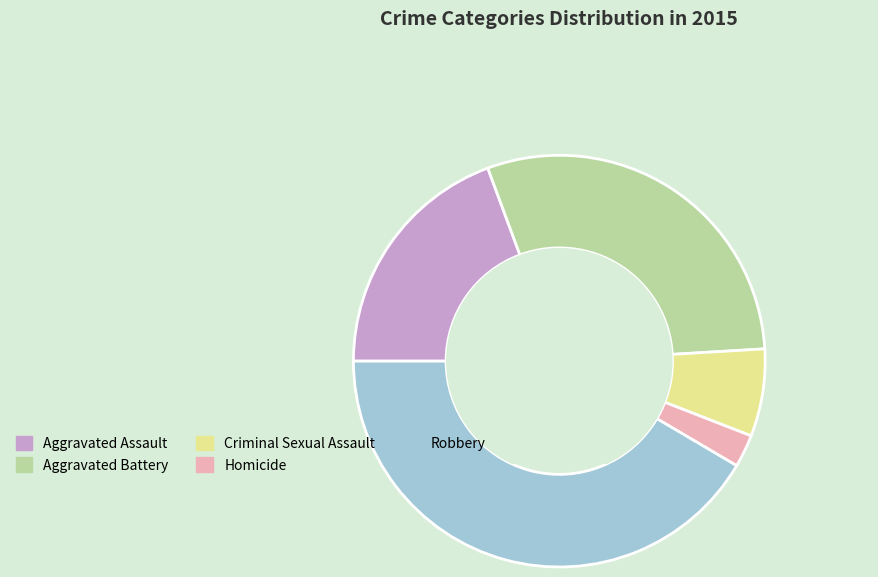

Which slice is the smallest?

Homicide